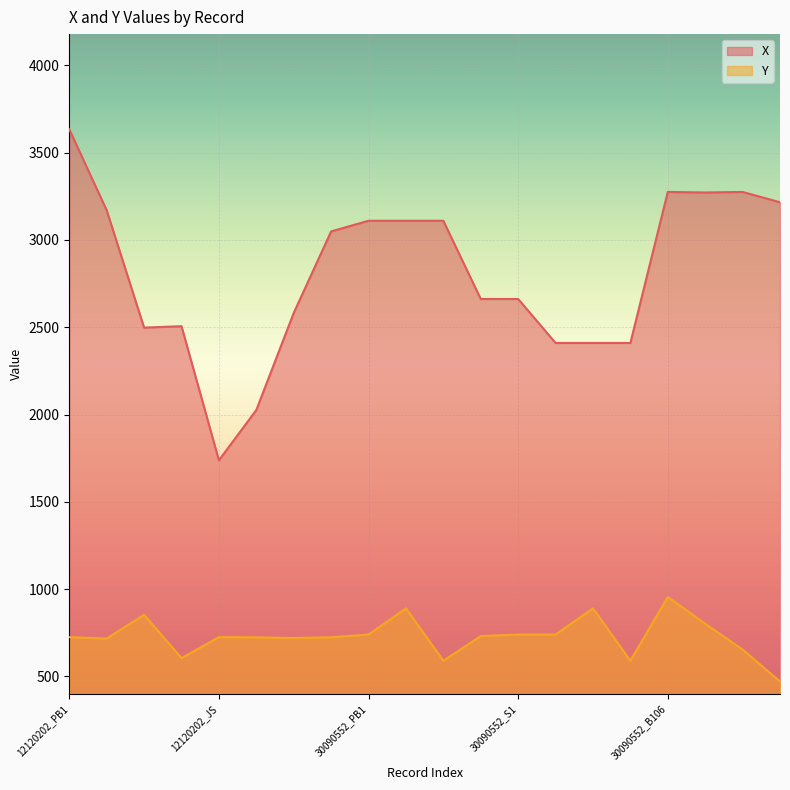

At which label is X closest to 2686?

30090552_ZX1